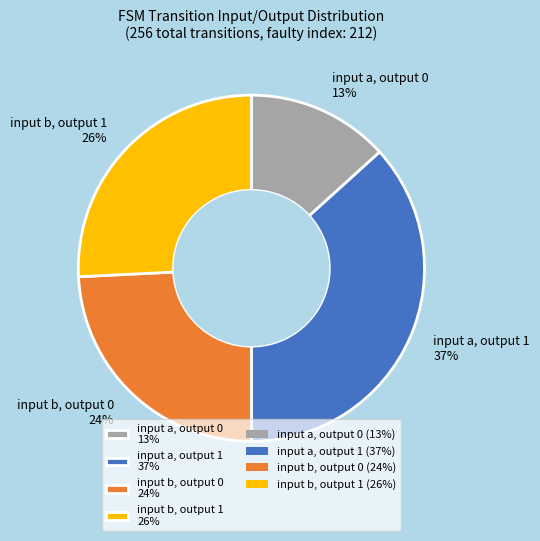

How many segments does this pie chart have?

4